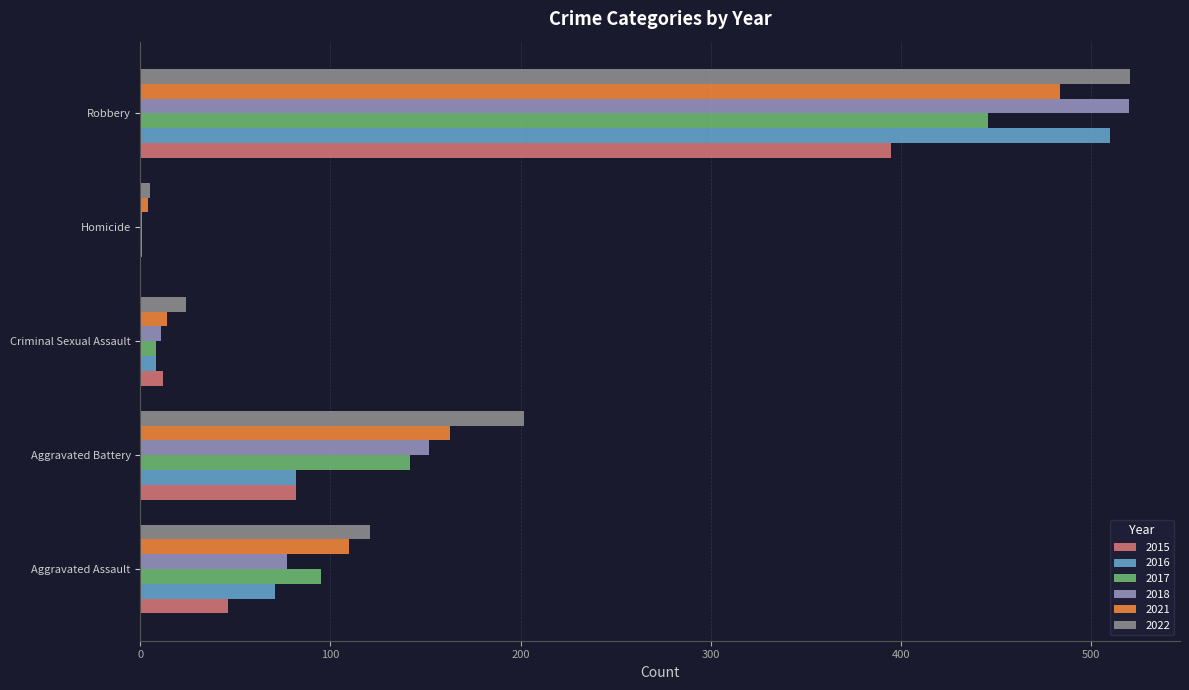

True or false: 2021 has a value of 484 at Robbery.

True